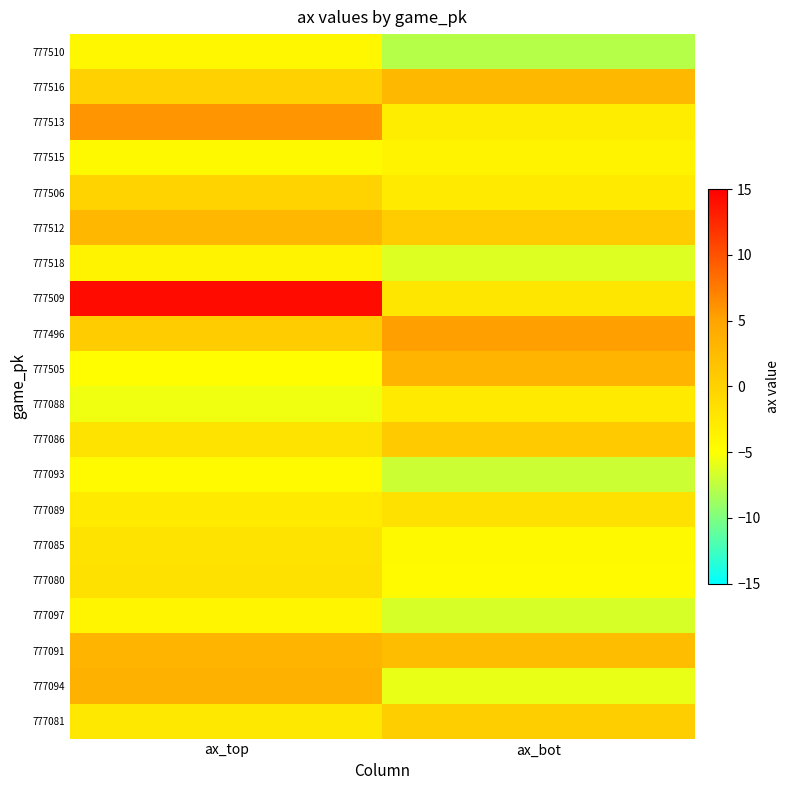

What is the total value across all series at ax_bot?

-43.6